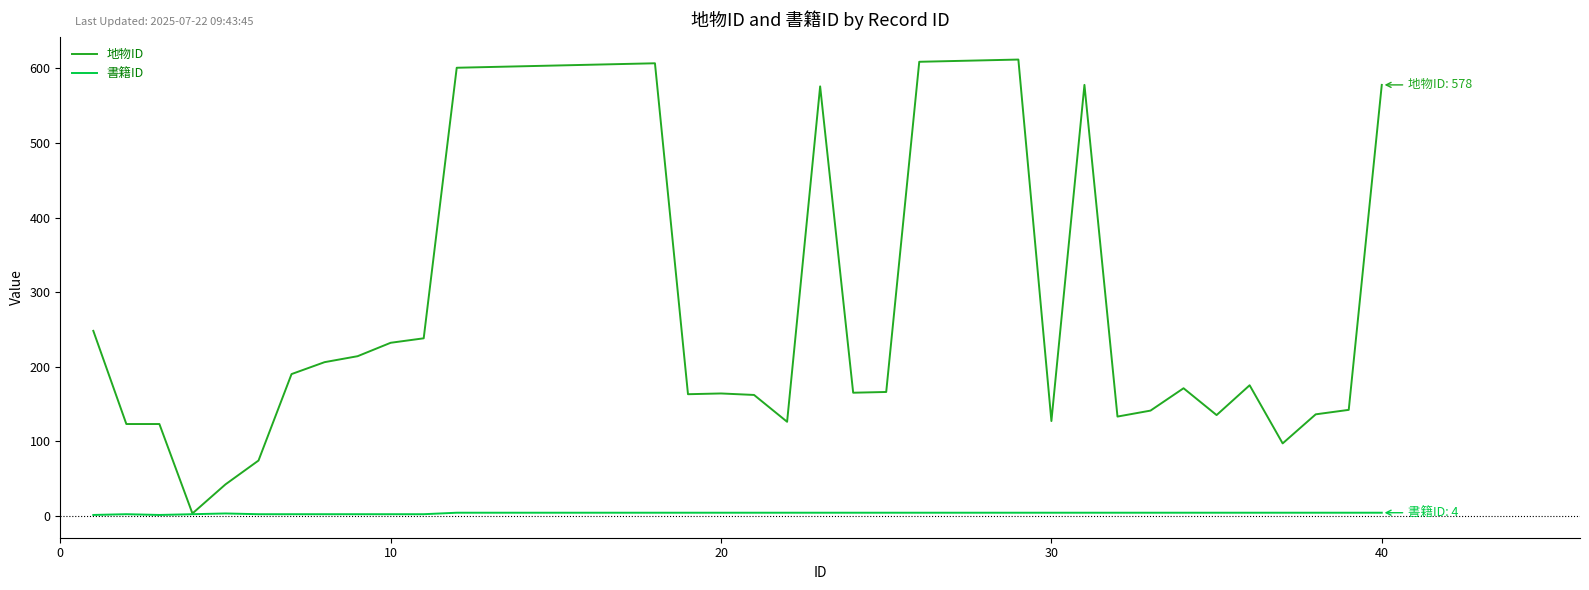

What is the sum of all 地物ID values?

12298